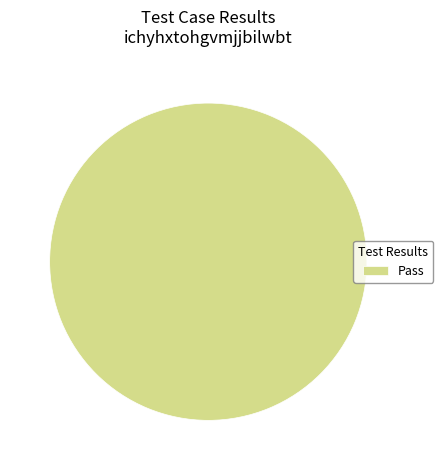

Is it true that Pass is 90% of the pie?

False